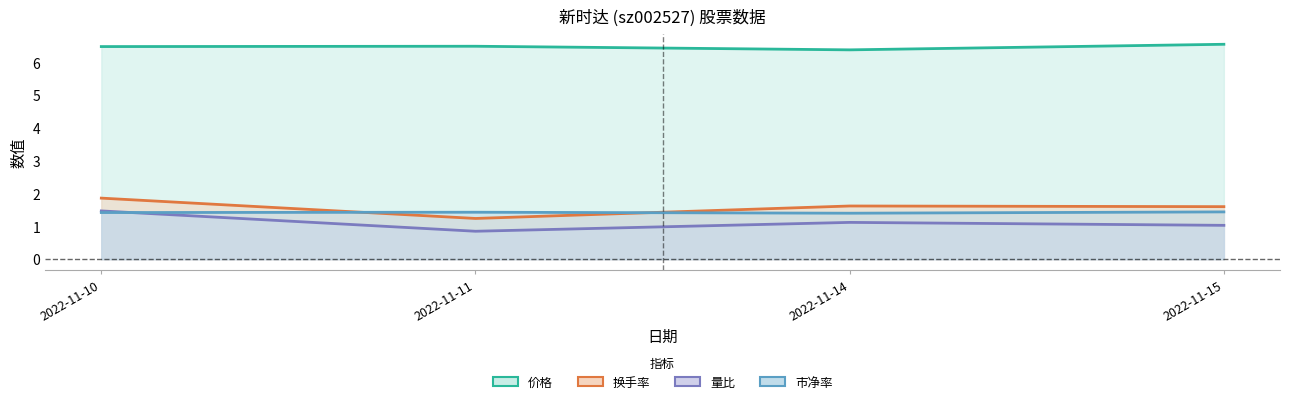

What is the sum of all 价格 values?

25.9